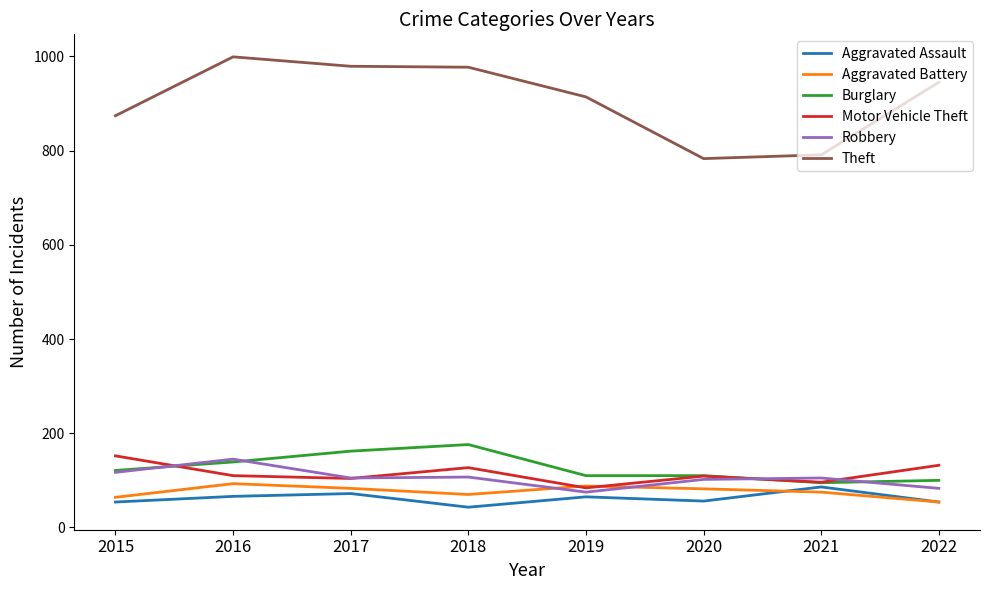

What is the difference between the highest and lowest values at 2021?

716